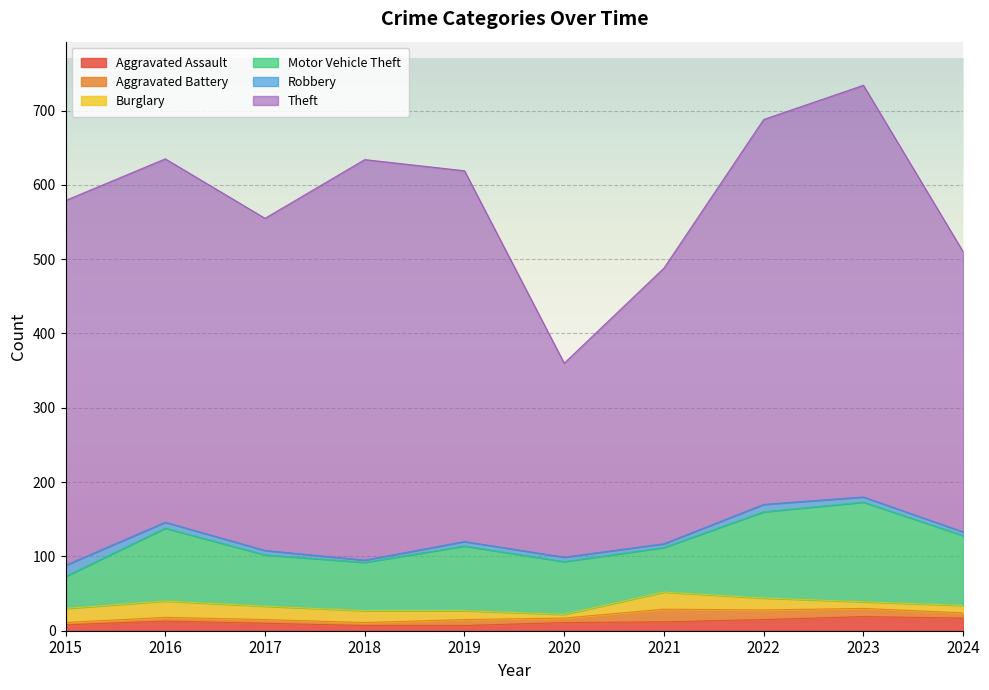

True or false: Theft and Aggravated Assault cross at least once.

False